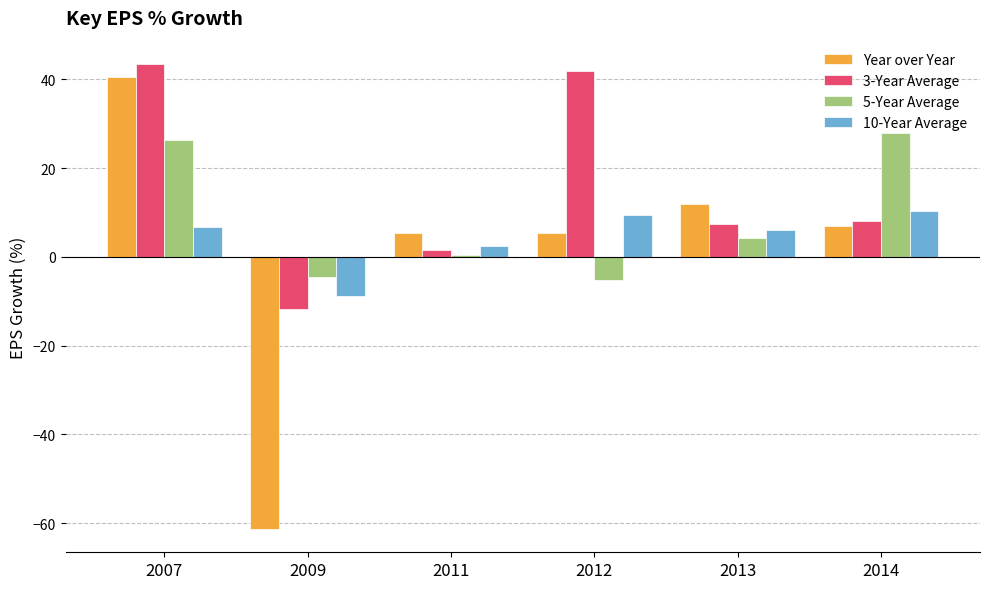

At how many categories does at least one series exceed 30?

2